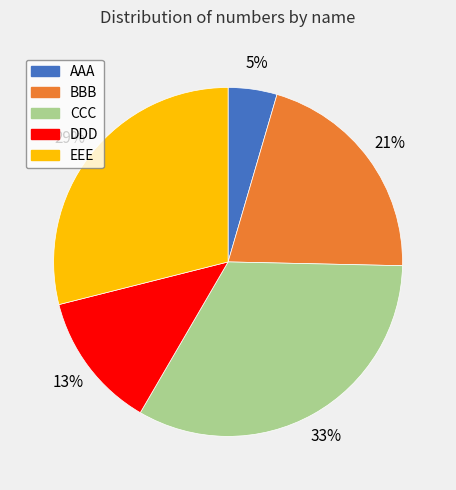

Is the sum of EEE and AAA greater than half?

No